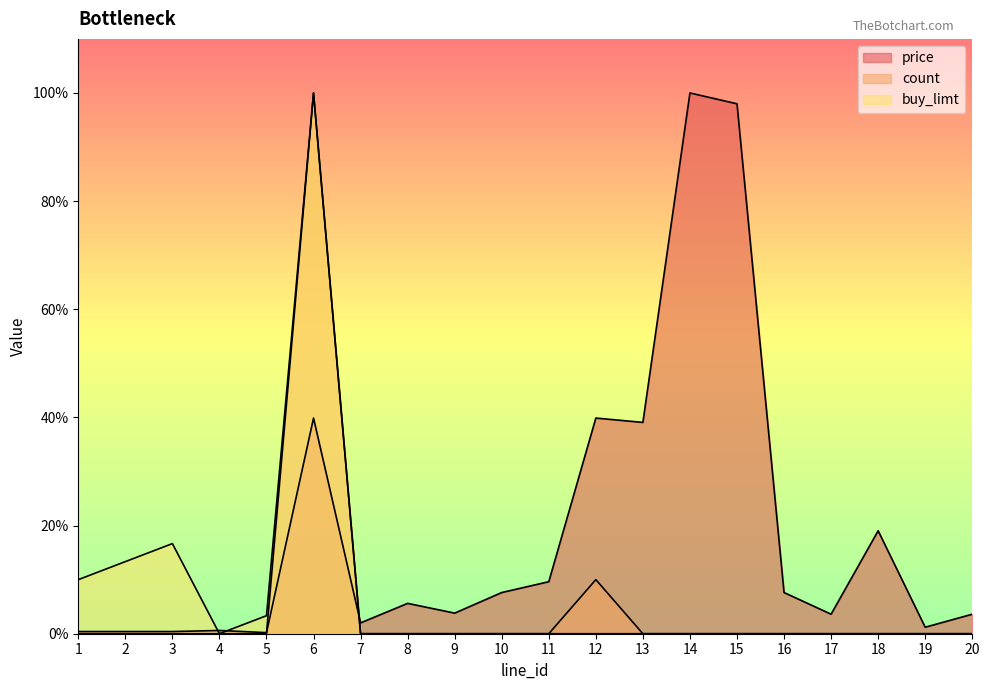

At which label does price reach its peak?

14